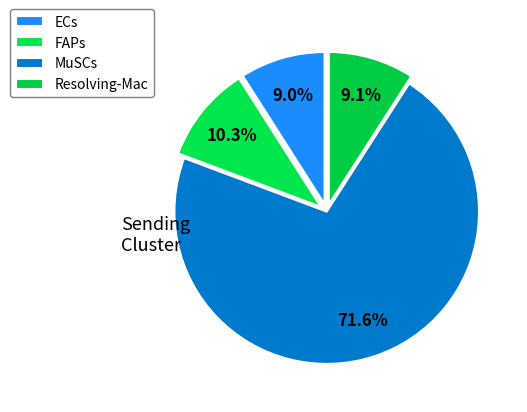

Is ECs the majority of the pie?

No